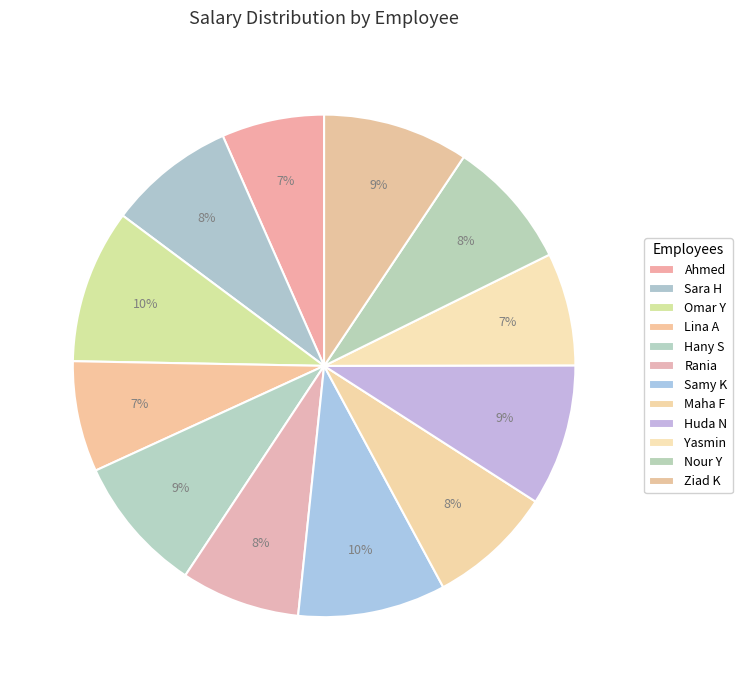

Does any single category account for the majority?

No